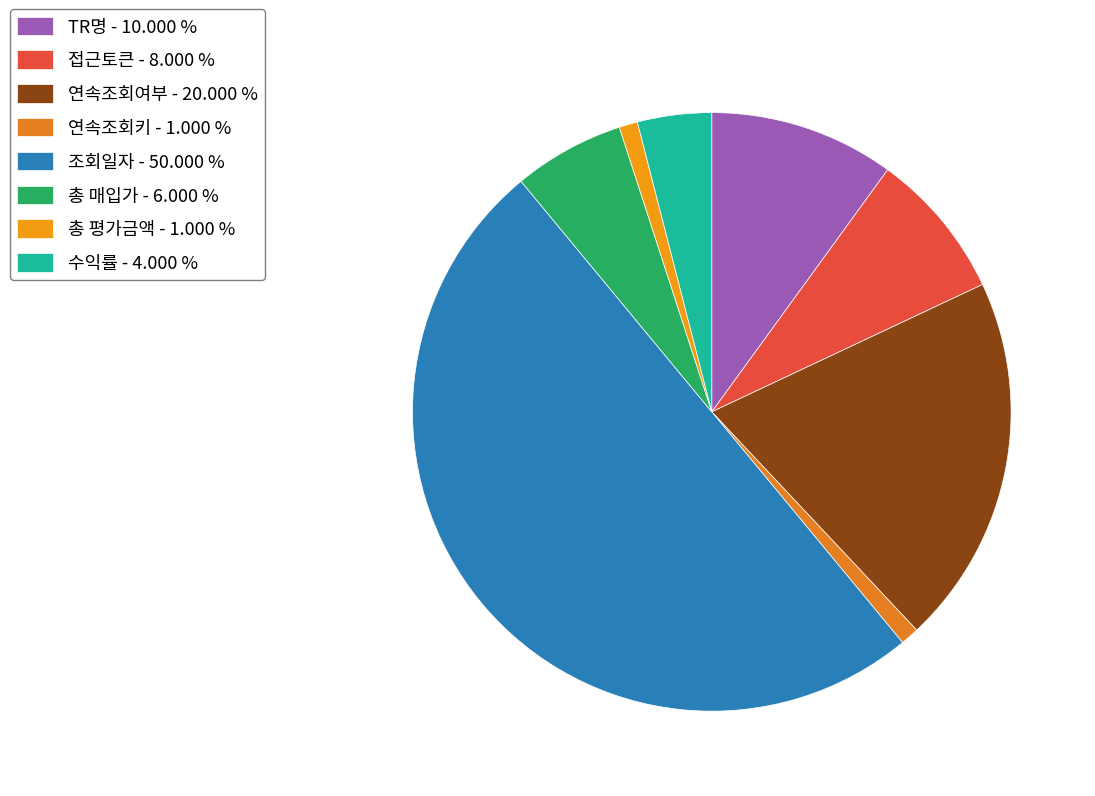

Which has a higher value, 연속조회여부 or 접근토큰?

연속조회여부